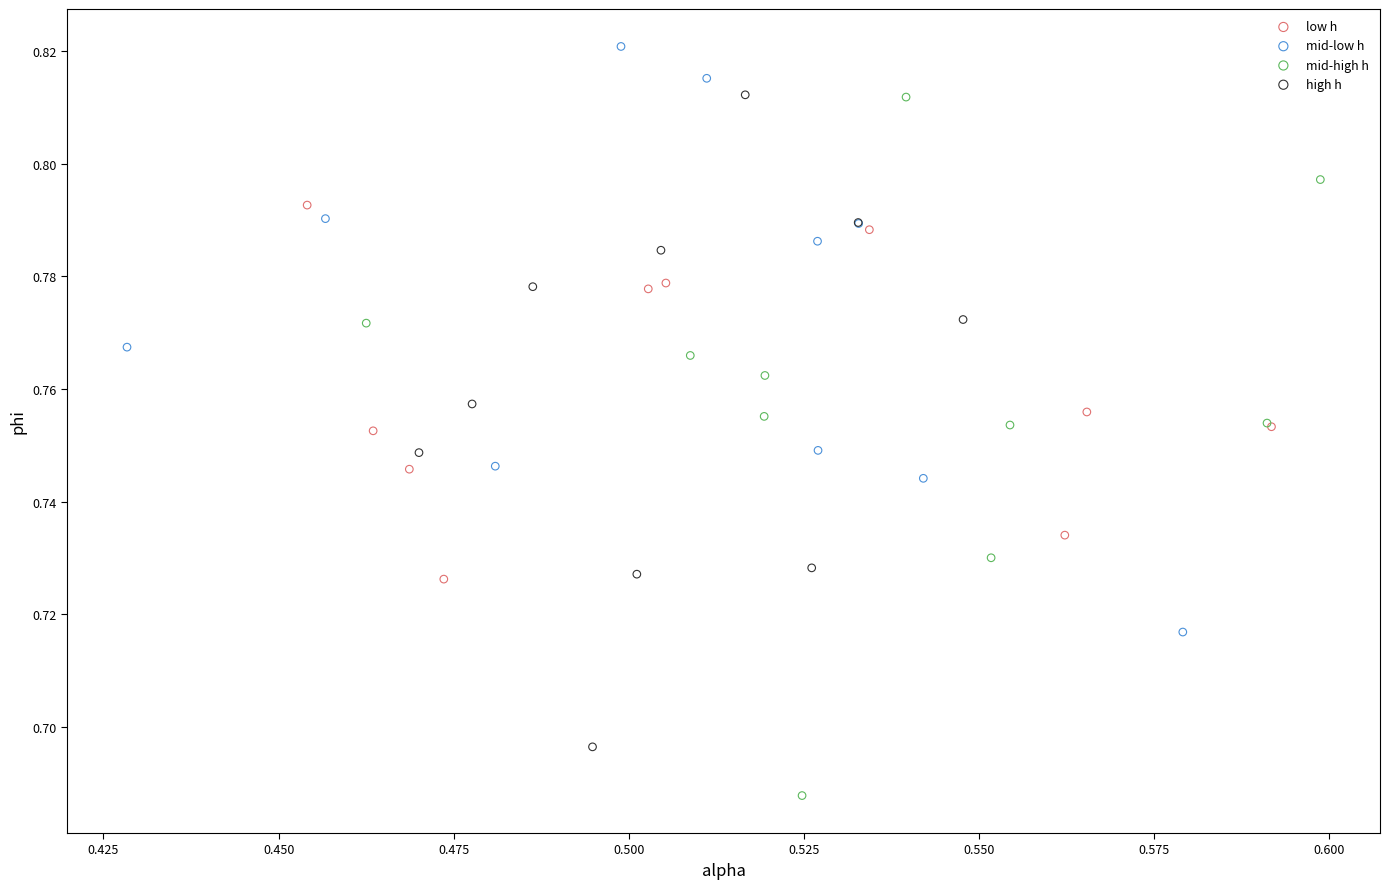

What are all the series names shown in the legend?

low h, mid-low h, mid-high h, high h